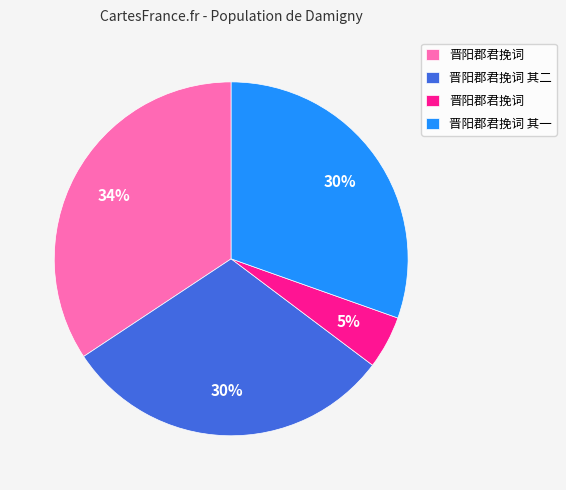

Does any single category account for the majority?

No